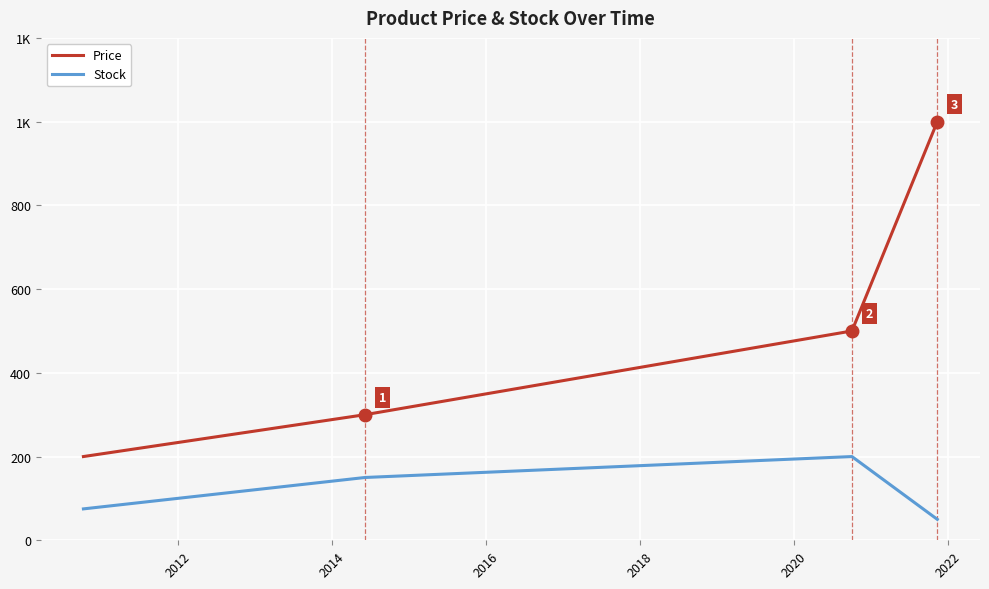

Is this an area chart (filled region under the line)?

No